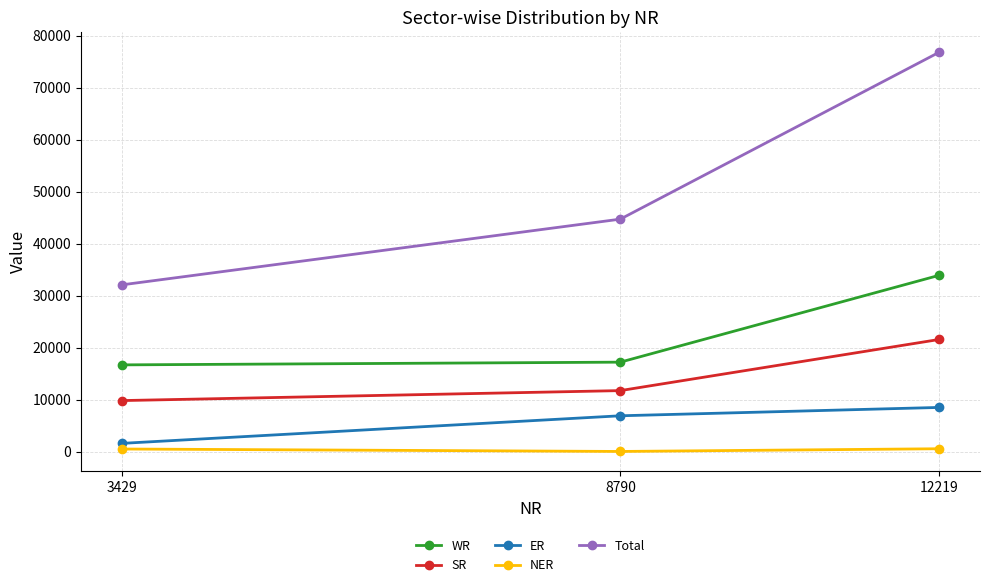

Where is WR nearest to the value 25308?

8790